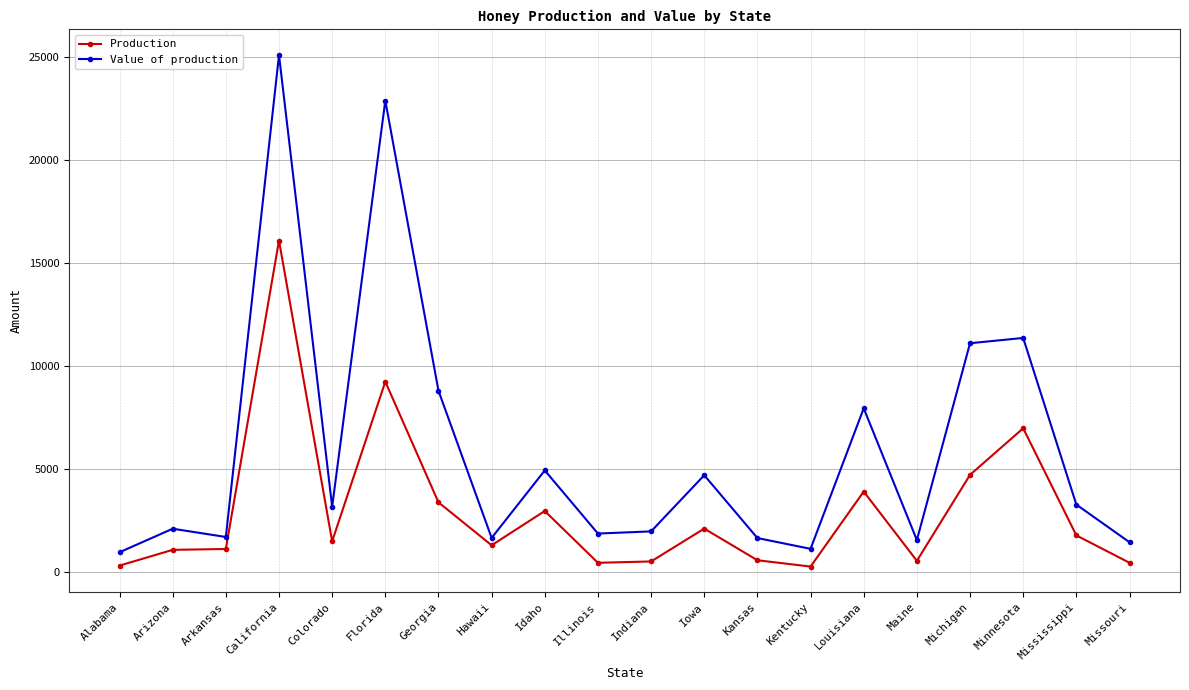

How many data points in Value of production are less than 3150?

10